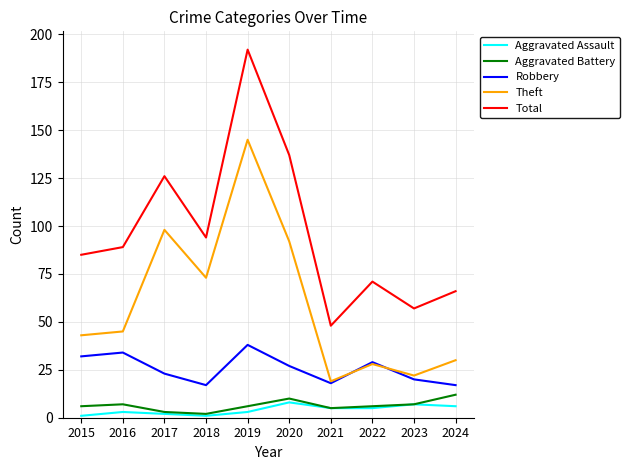

What is the sum of all Robbery values?

255